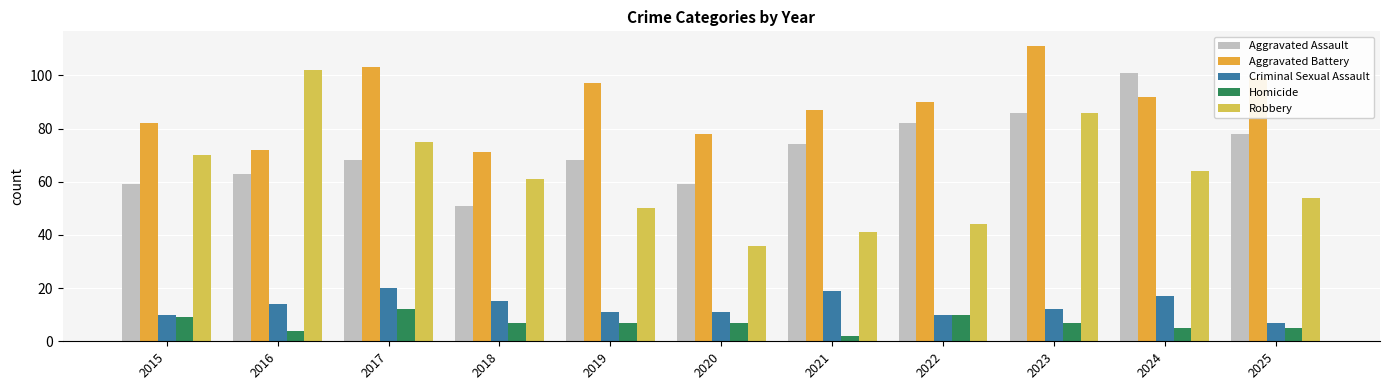

What is the difference between the highest and lowest values at 2020?

71